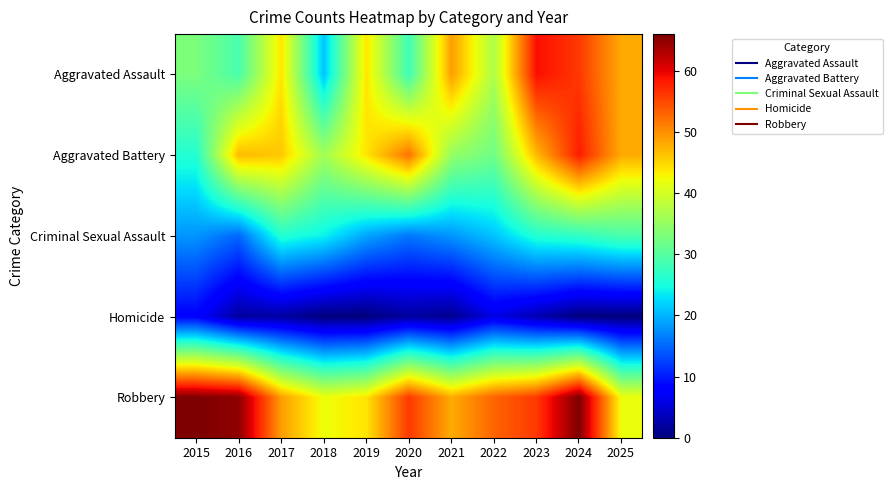

Between 2017 and 2024, which is larger?

2024